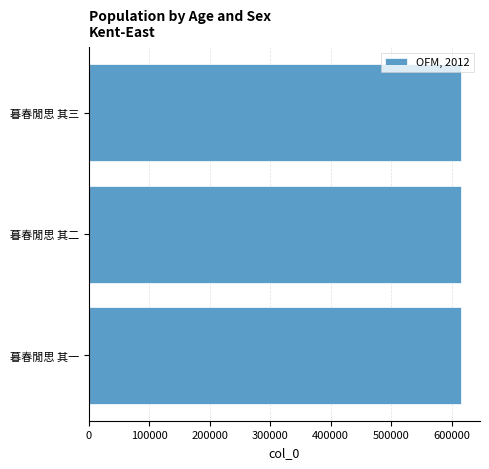

What value does the data have at 暮春閒思 其二?

616309